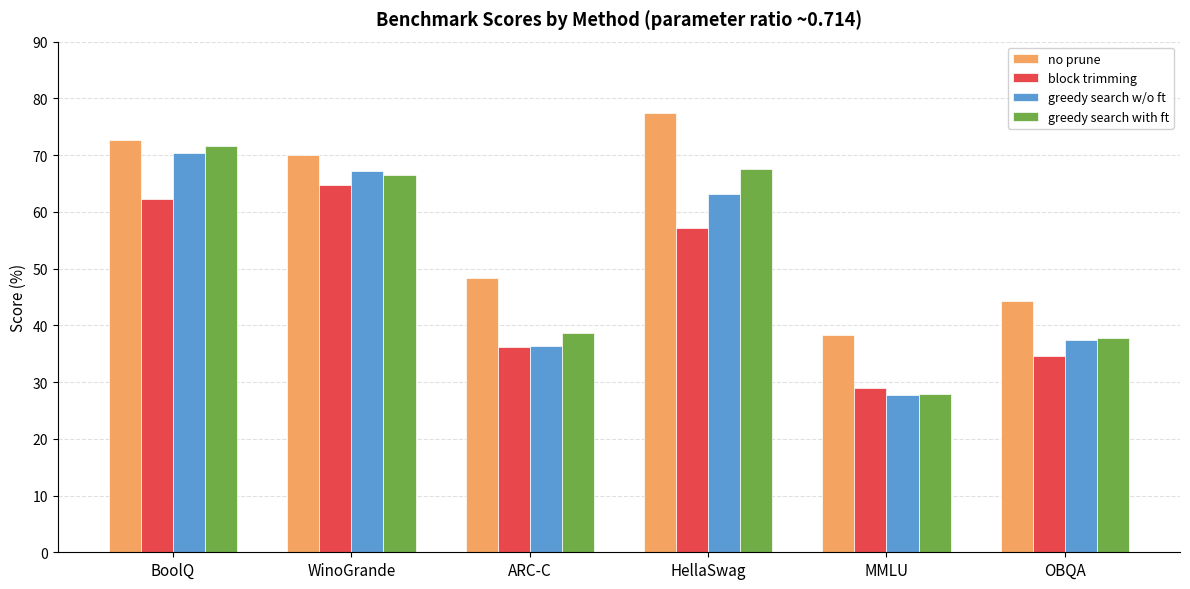

Where does the greedy search w/o ft series first go above 63?

BoolQ